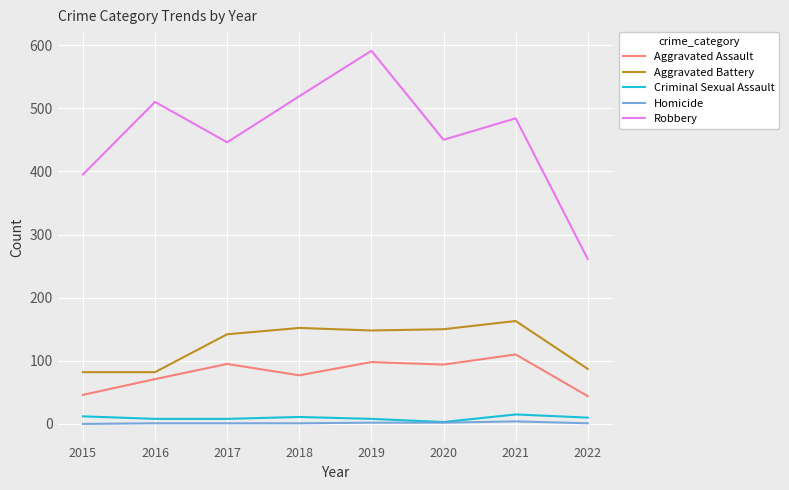

What is the sum of all Robbery values?

3656